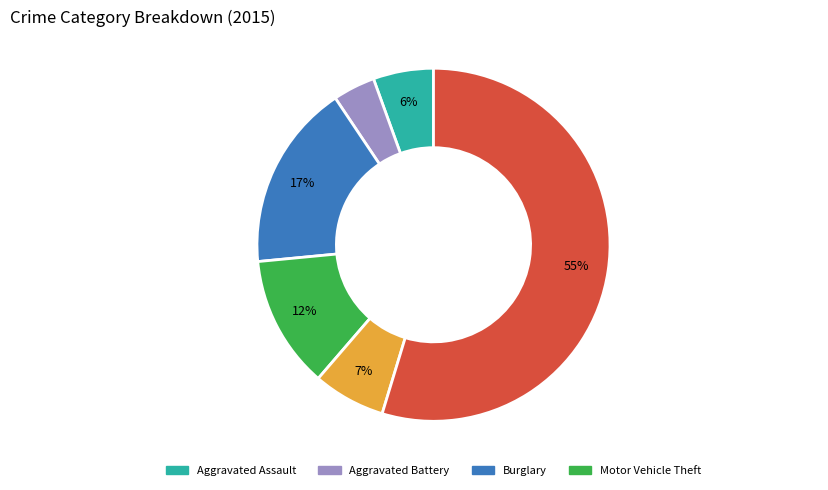

To the nearest percent, what is the average slice percentage?

17%